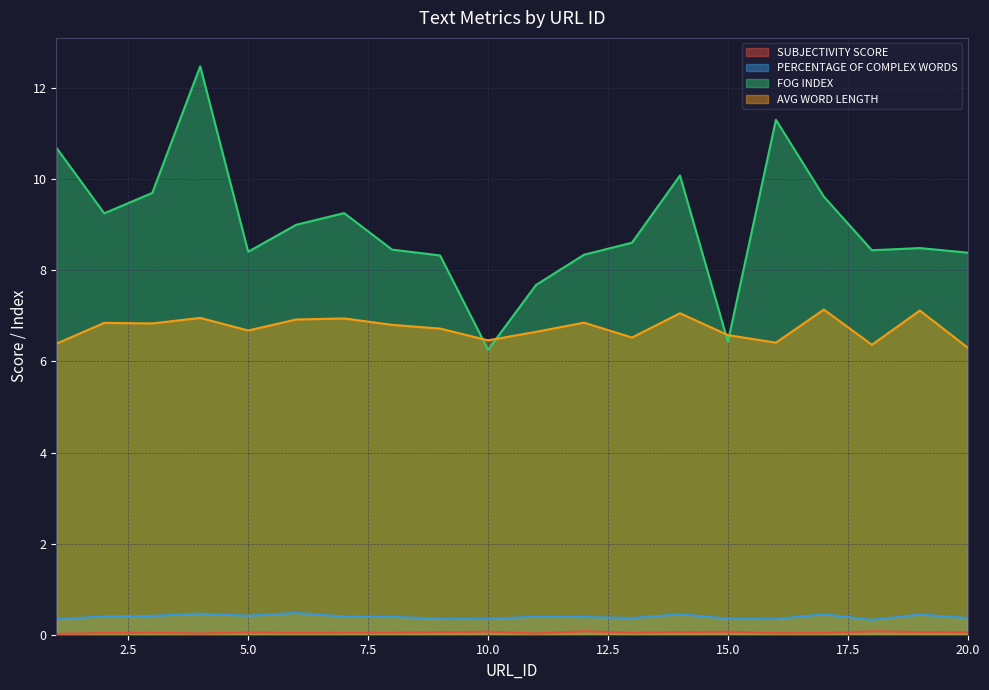

At which category does the chart reach its minimum across all series?

1